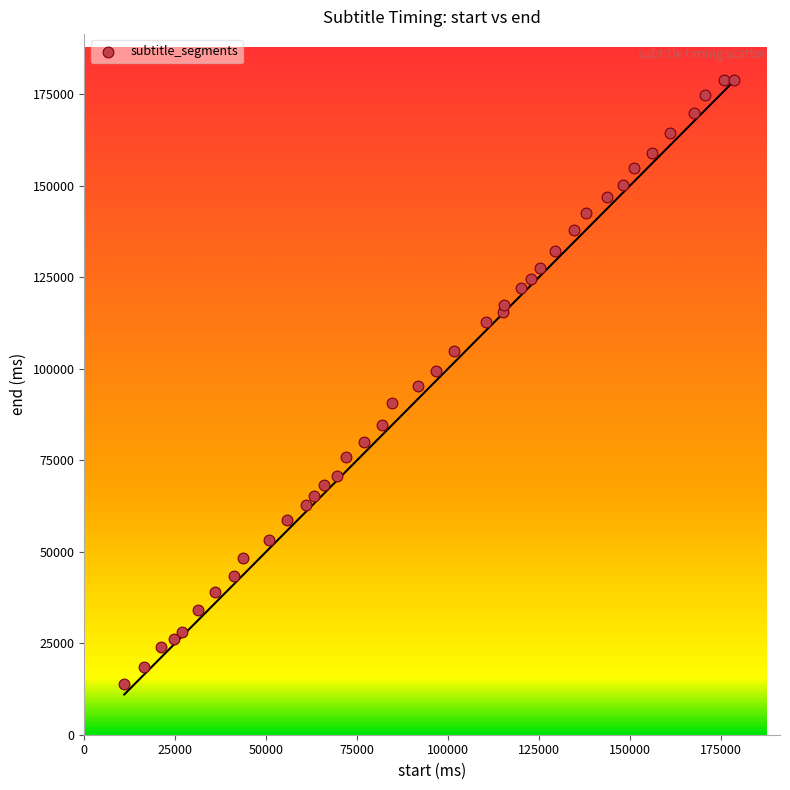

What is the range of Y values (max minus min)?

164980